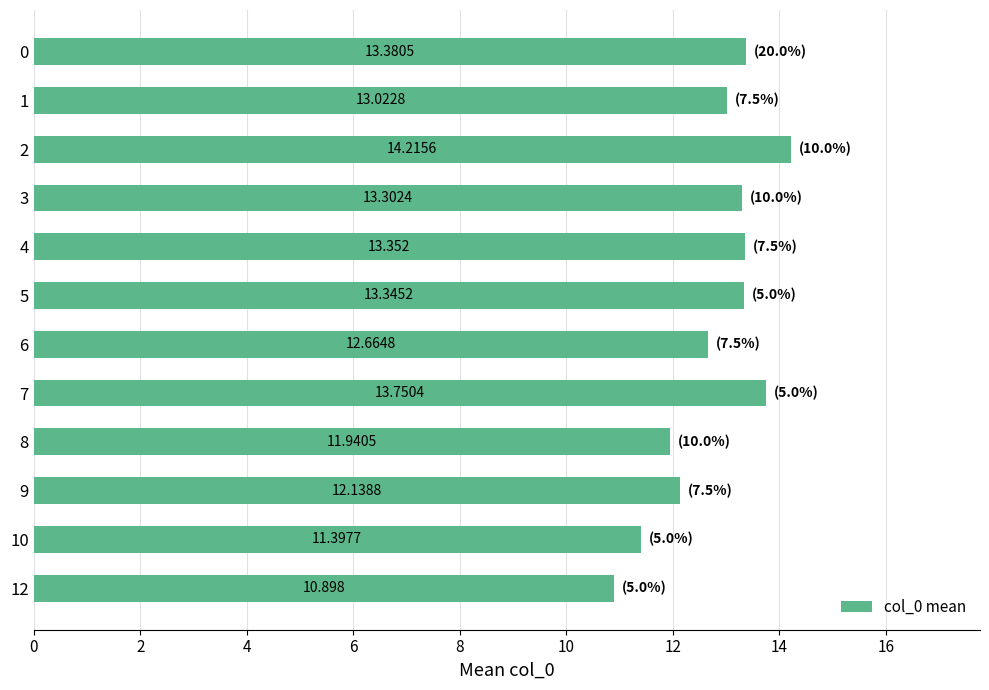

What is the greatest value displayed?

14.2